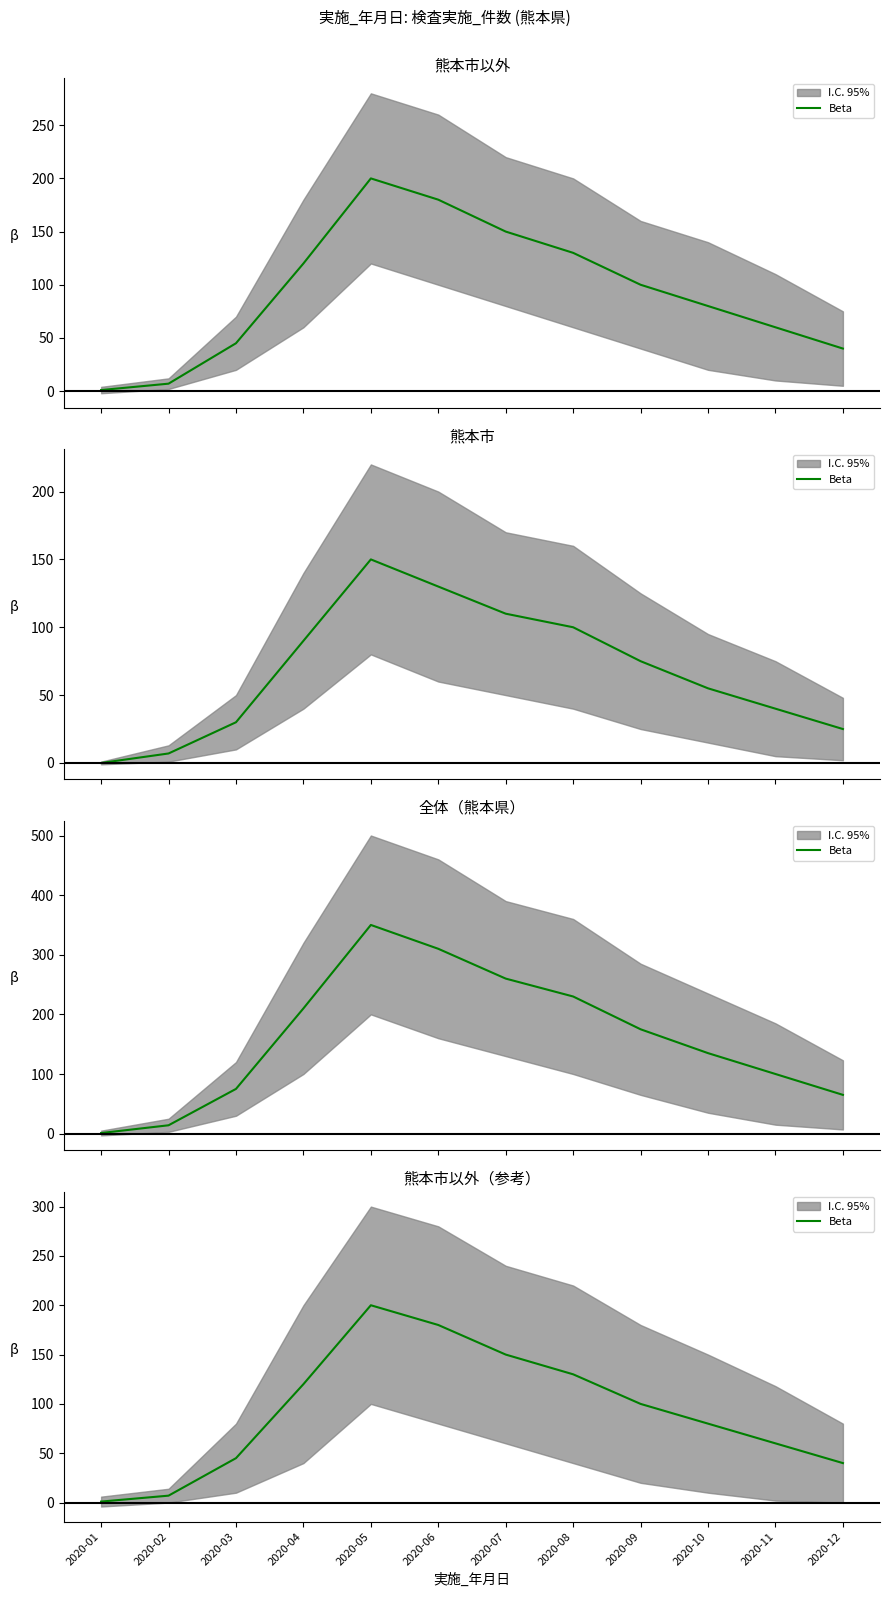

The chart shows a value of 120 at 2020-04. True or false?

True